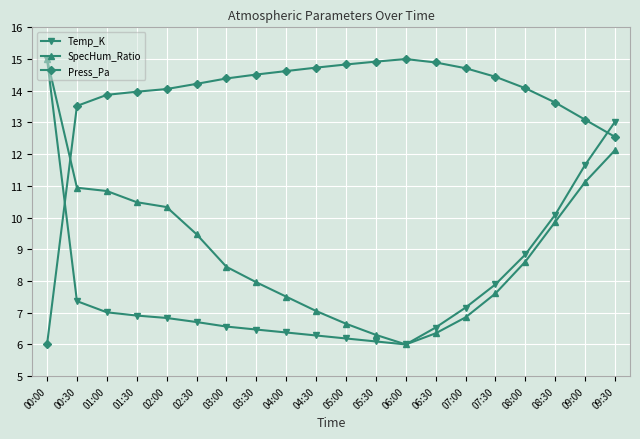

What is the highest value of the SpecHum_Ratio series?

15.0